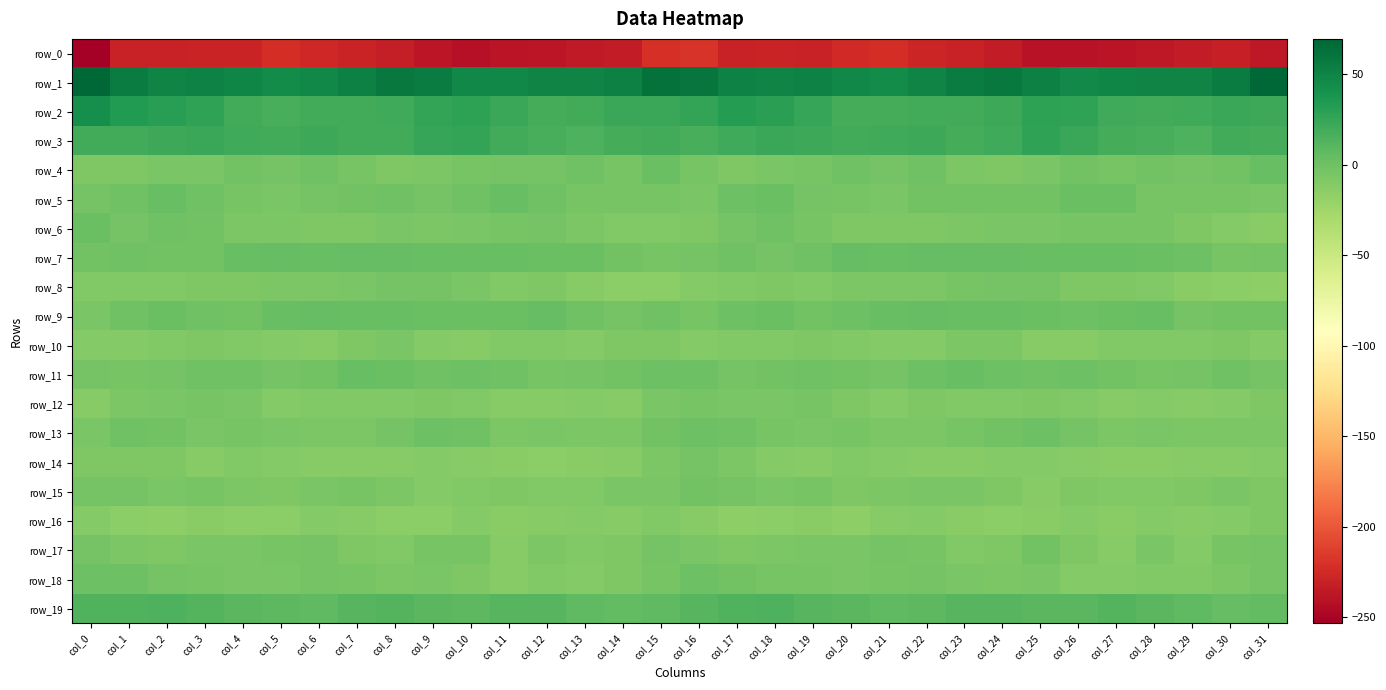

Reading left to right, transcribe all the data shown in this chart.

row_0: -253.4	-229.7	-229.4	-229.1	-228.1	-222.0	-225.7	-228.4	-232.6	-238.2	-241.2	-239.3	-237.6	-235.2	-233.5	-221.5	-219.3	-229.6	-228.8	-229.8	-225.4	-222.6	-227.1	-229.7	-234.4	-240.0	-240.7	-238.5	-236.9	-234.3	-231.6	-236.0
row_1: 69.0	55.1	50.0	51.0	49.0	44.8	47.5	53.0	57.0	54.8	47.7	47.4	50.3	50.1	52.4	62.7	60.2	51.3	50.1	50.8	47.0	44.9	49.6	55.0	57.3	52.3	46.3	48.6	50.4	50.2	55.4	69.4
row_2: 41.9	33.7	31.4	26.7	20.2	17.5	19.6	19.7	20.7	26.1	28.6	23.0	19.0	19.5	22.9	23.4	26.0	31.7	29.7	24.4	18.4	17.9	20.0	19.6	22.4	28.1	27.0	20.5	19.2	20.3	23.1	22.0
row_3: 19.9	20.0	22.6	23.3	20.9	19.7	22.6	19.5	19.0	24.9	26.4	19.2	17.5	14.3	18.0	19.1	17.3	20.5	23.1	22.7	19.8	20.7	22.3	18.3	20.7	26.7	24.0	18.0	16.7	14.6	19.5	18.0
row_4: -8.6	-8.7	-5.6	-5.1	-1.7	-2.6	-0.6	-4.1	-8.6	-7.1	-3.8	-3.0	-3.3	-1.1	-3.9	1.7	-4.0	-7.5	-5.3	-4.5	-1.2	-2.6	-0.4	-6.7	-8.5	-6.1	-2.4	-3.9	-1.8	-2.5	-2.1	3.0
row_5: -3.5	-0.7	2.7	-0.9	-4.7	-5.3	-3.7	-1.4	-0.9	-2.9	-0.2	3.2	-1.1	-4.9	-3.8	-4.3	-5.5	0.9	1.7	-2.9	-4.8	-5.5	-2.4	-1.3	-1.6	-2.3	1.9	2.5	-3.7	-4.5	-3.9	-5.8
row_6: 1.5	-3.2	-0.2	-2.4	-7.2	-7.3	-8.2	-7.7	-5.0	-6.5	-5.3	-4.3	-3.2	-6.7	-9.8	-9.7	-7.6	-2.8	-0.2	-4.2	-7.6	-8.1	-8.2	-6.5	-5.5	-6.0	-4.8	-3.8	-4.2	-8.5	-10.8	-13.4
row_7: -2.4	-0.6	-2.0	-2.1	2.9	4.0	3.8	4.9	4.5	3.2	3.2	3.4	2.6	2.2	-2.4	-3.8	-3.4	-0.9	-2.6	-0.4	4.3	3.1	4.5	4.9	3.9	3.1	2.9	3.5	2.2	0.8	-3.7	-3.5
row_8: -9.5	-9.9	-8.8	-8.5	-8.1	-6.2	-7.0	-5.2	-3.4	-3.3	-5.5	-8.9	-8.6	-11.4	-14.2	-14.0	-10.9	-9.6	-8.1	-9.0	-6.9	-6.8	-6.5	-4.5	-3.2	-3.5	-7.7	-8.5	-9.6	-12.6	-14.9	-15.4
row_9: -5.6	-1.2	1.9	-0.1	-1.4	3.2	4.1	3.0	3.6	2.3	1.4	1.7	4.0	-1.1	-2.8	-1.0	-4.5	0.4	2.1	-1.6	0.5	3.7	3.9	2.7	3.7	1.7	1.1	2.4	3.2	-3.1	-1.7	-1.6
row_10: -11.0	-10.9	-9.9	-8.5	-9.2	-10.3	-11.5	-8.3	-5.6	-10.5	-11.9	-10.0	-9.4	-10.2	-7.5	-8.0	-10.2	-9.8	-9.6	-8.3	-9.7	-11.1	-10.8	-6.5	-7.1	-11.5	-11.4	-9.9	-9.4	-9.6	-7.5	-11.1
row_11: -2.8	-3.8	-2.9	-0.2	-0.7	-2.9	-1.4	3.6	2.1	-0.8	0.6	-0.2	-4.3	-3.2	-1.3	0.4	0.3	-2.6	-2.2	0.0	-1.6	-3.3	1.3	3.7	0.6	-0.7	1.2	-2.2	-3.8	-2.9	-0.8	-2.8
row_12: -12.5	-6.6	-5.8	-3.9	-5.8	-10.8	-8.8	-9.0	-9.4	-8.4	-9.0	-11.5	-12.2	-10.4	-11.8	-5.1	-3.9	-5.0	-5.6	-3.7	-8.0	-11.0	-8.0	-9.5	-9.1	-8.7	-9.3	-12.3	-10.8	-11.8	-10.1	-7.7
row_13: -5.0	-1.1	-2.0	-5.9	-4.0	-5.8	-7.3	-6.3	-2.6	0.6	-0.6	-6.9	-5.6	-6.5	-7.2	-1.9	1.3	-0.1	-3.9	-5.5	-3.8	-6.9	-7.3	-4.8	-1.5	1.0	-2.9	-7.3	-5.2	-7.2	-6.6	-7.2
row_14: -7.6	-7.5	-8.2	-11.9	-9.7	-10.1	-12.1	-11.5	-11.6	-10.9	-11.7	-12.5	-14.0	-13.3	-11.4	-7.2	-3.3	-6.5	-10.1	-11.4	-9.1	-11.2	-11.6	-11.8	-11.1	-11.2	-11.7	-13.6	-13.7	-12.4	-11.8	-11.0
row_15: -3.0	-2.9	-5.6	-4.7	-6.7	-8.1	-5.9	-4.8	-6.9	-10.6	-9.6	-8.6	-9.0	-8.8	-5.9	-5.7	-2.3	-3.3	-6.0	-4.5	-8.5	-6.9	-5.4	-5.1	-8.2	-11.3	-8.2	-9.2	-8.8	-8.0	-5.7	-8.0
row_16: -11.2	-14.9	-15.4	-12.6	-14.6	-13.8	-10.3	-12.3	-14.2	-14.4	-10.5	-12.9	-12.0	-11.1	-11.5	-10.0	-12.1	-15.7	-14.5	-12.7	-15.5	-11.9	-10.8	-13.1	-14.5	-13.2	-10.5	-13.3	-11.1	-11.7	-10.3	-8.6
row_17: -2.7	-6.9	-8.0	-6.2	-6.2	-4.2	-3.5	-7.9	-9.7	-3.7	-4.0	-12.0	-6.8	-9.0	-8.1	-2.9	-5.3	-8.4	-7.3	-5.6	-6.0	-3.5	-4.8	-9.5	-7.9	-2.3	-7.6	-11.3	-6.0	-10.3	-4.8	-2.7
row_18: 1.2	0.1	-3.2	-4.4	-5.6	-5.1	-3.4	-4.9	-6.6	-5.5	-7.6	-11.7	-9.6	-10.5	-7.5	-4.1	0.1	-1.3	-3.9	-4.6	-5.8	-4.5	-3.7	-5.8	-6.3	-5.6	-10.1	-11.0	-9.8	-9.6	-6.6	-2.6
row_19: 13.4	13.0	14.3	12.4	10.2	8.4	7.5	10.3	11.5	9.3	8.8	11.4	10.9	7.6	5.4	7.4	11.3	13.1	14.2	11.2	10.0	7.5	8.1	11.4	10.7	8.9	9.1	12.0	9.4	6.5	4.9	5.3